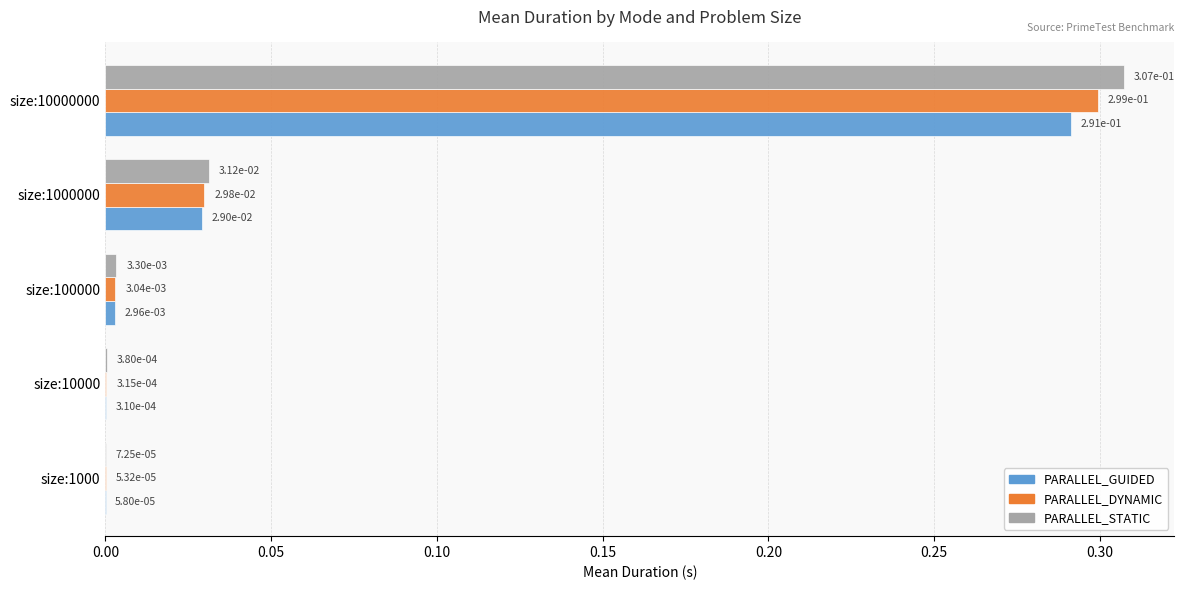

Which category has the highest value across all series?

size:10000000